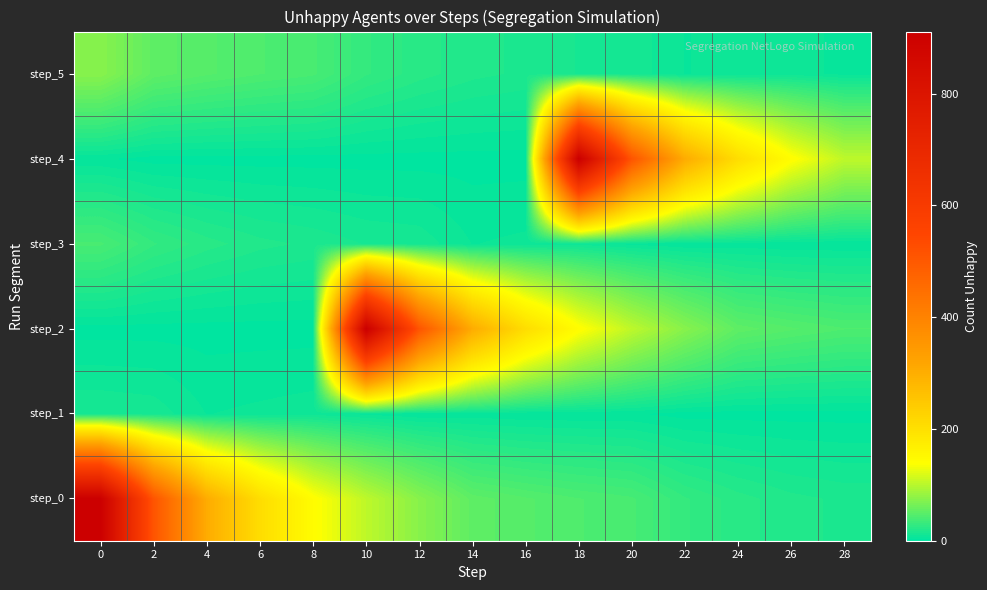

Reading right to left, extract all data points from this chart.

step_0: 28=17	26=19	24=23	22=29	20=40	18=43	16=47	14=52	12=74	10=103	8=142	6=205	4=305	2=510	0=911
step_1: 28=2	26=2	24=2	22=2	20=4	18=4	16=4	14=5	12=4	10=6	8=9	6=8	4=7	2=13	0=14
step_2: 28=43	26=47	24=52	22=74	20=103	18=142	16=205	14=305	12=510	10=911	8=2	6=2	4=2	2=2	0=2
step_3: 28=4	26=4	24=5	22=4	20=6	18=9	16=8	14=7	12=13	10=14	8=17	6=19	4=23	2=29	0=40
step_4: 28=103	26=142	24=205	22=305	20=510	18=911	16=2	14=2	12=2	10=2	8=2	6=2	4=2	2=2	0=4
step_5: 28=6	26=9	24=8	22=7	20=13	18=14	16=17	14=19	12=23	10=29	8=40	6=43	4=47	2=52	0=74